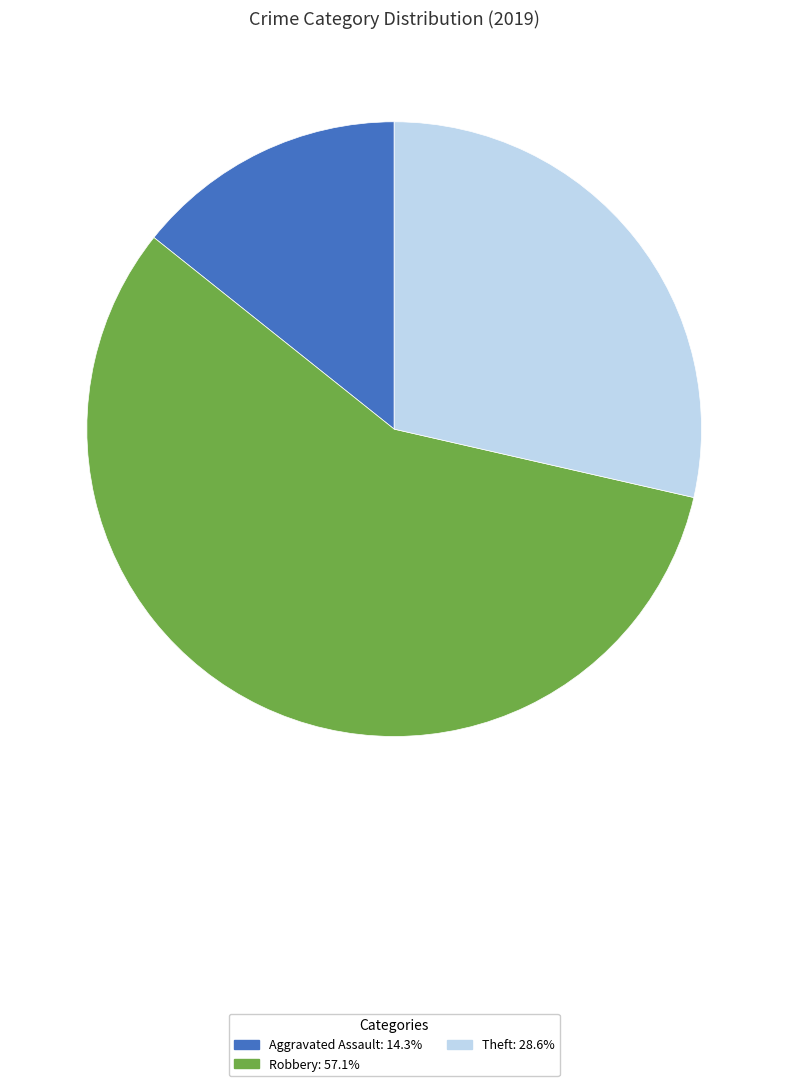

Is there any slice that represents more than half of the pie?

Yes